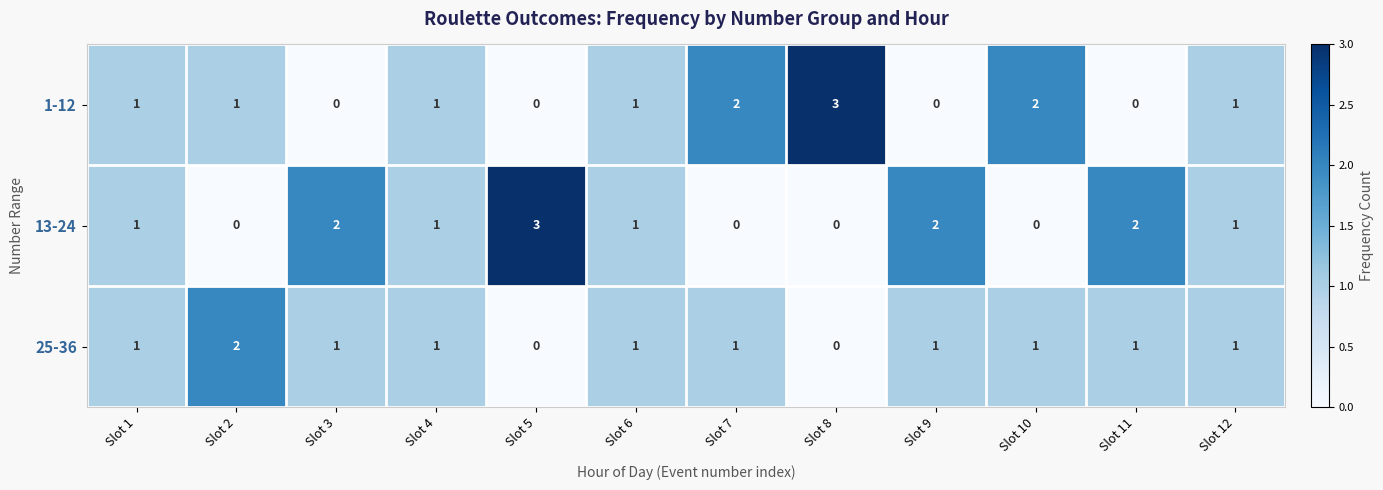

Which category has the highest value in the 1-12 series?

Slot 8